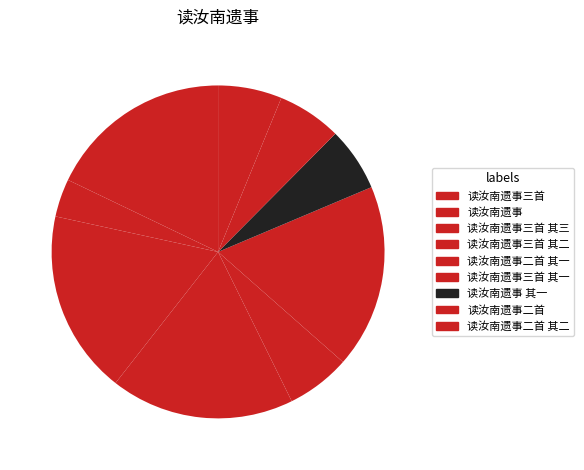

The 读汝南遗事三首 其二 slice represents 28% of the pie. True or false?

False